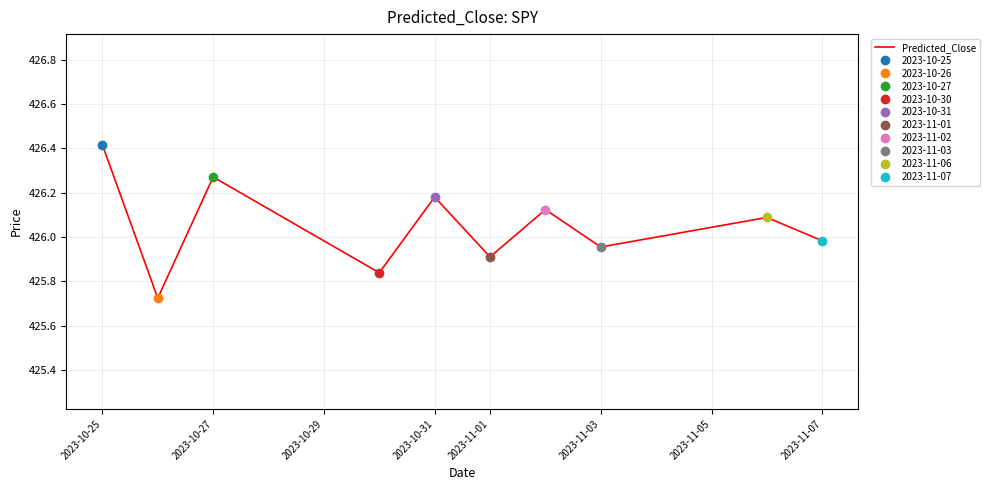

What is the maximum value for Predicted_Close?

426.4